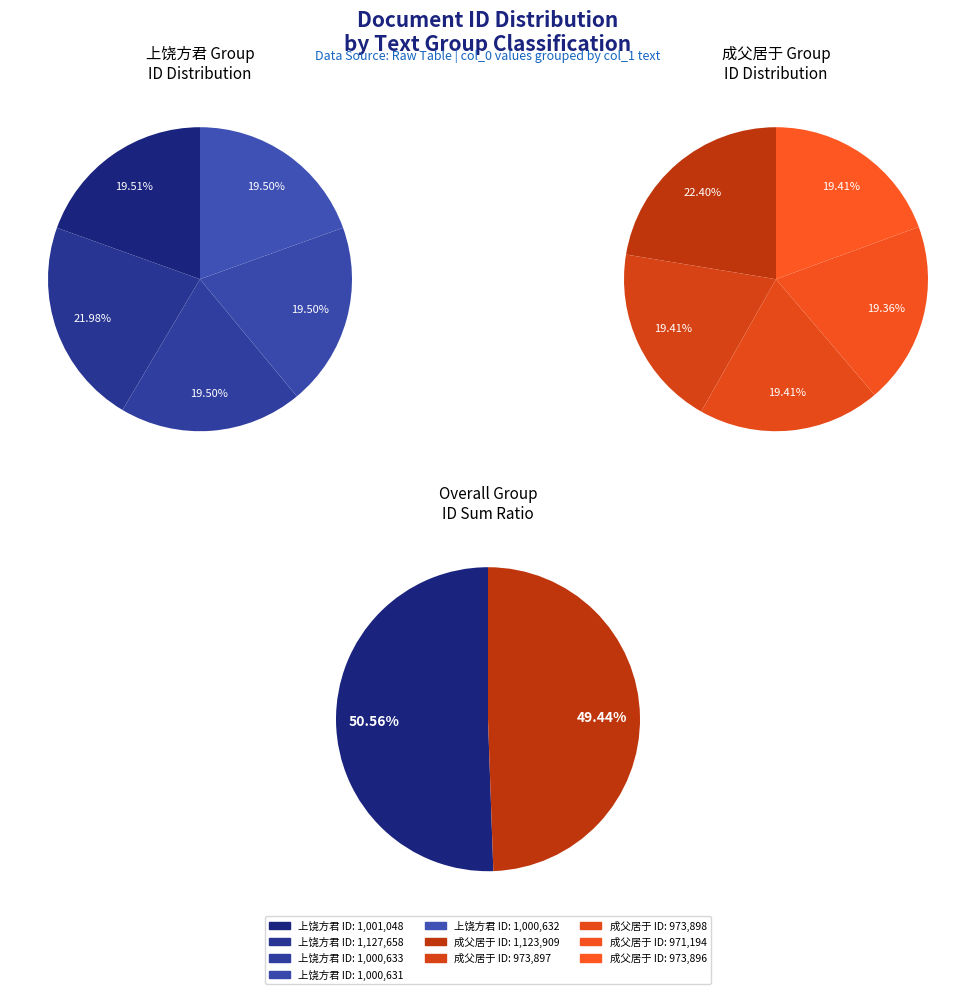

To the nearest percent, what is the average slice percentage?

20%